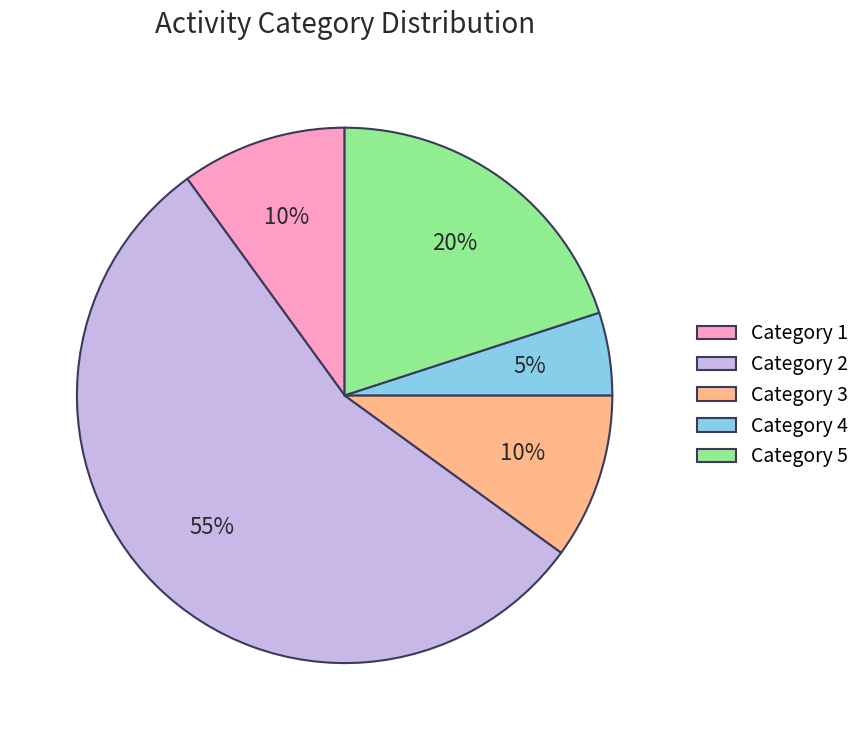

To the nearest percent, what is the combined percentage of Category 4 and Category 1?

15%